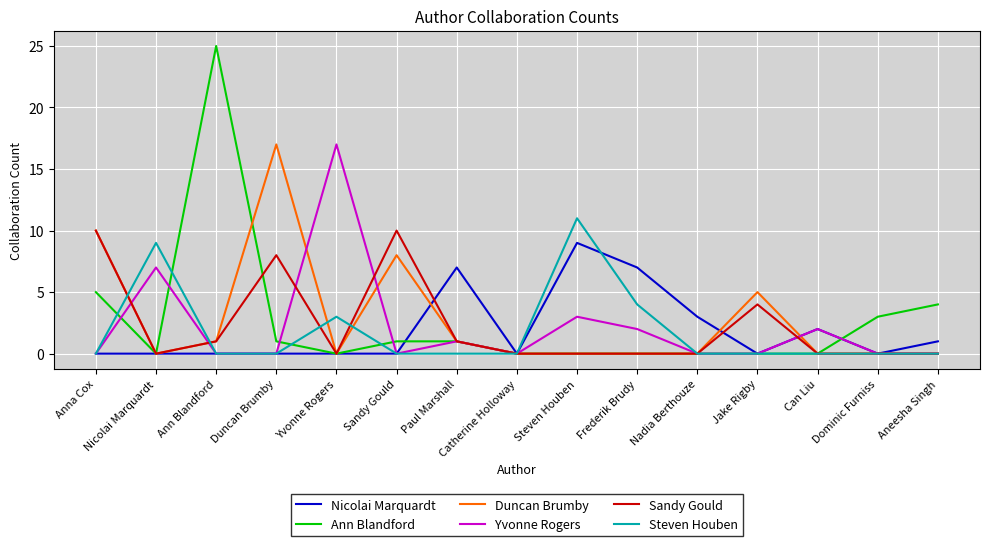

Between which two adjacent categories do Sandy Gould and Steven Houben first intersect?

Anna Cox and Nicolai Marquardt